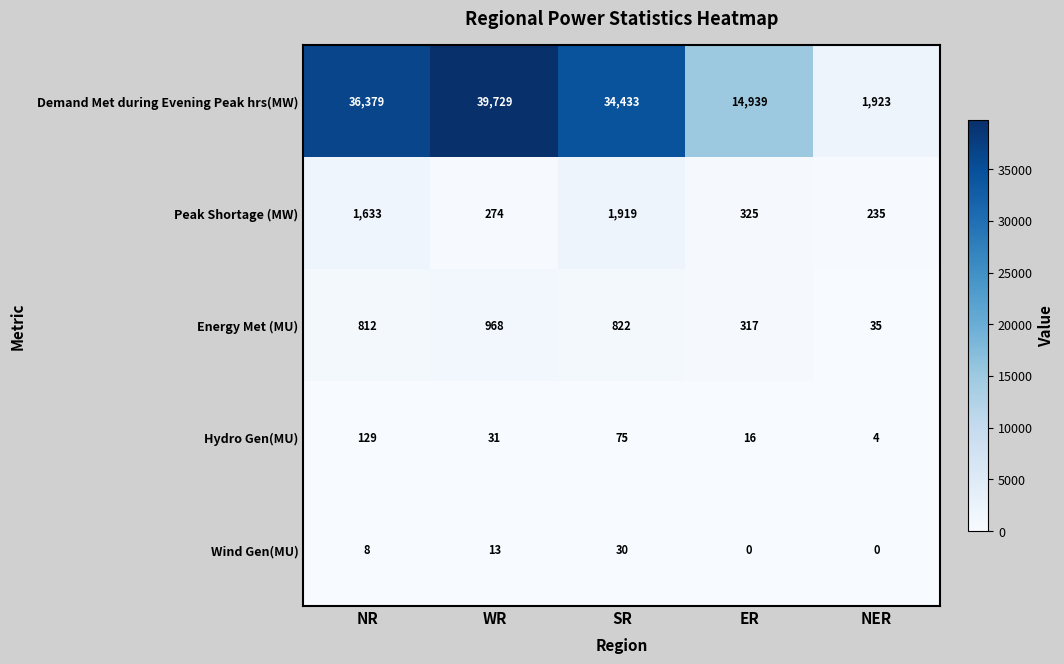

Is it true that Hydro Gen(MU) equals 25 at ER?

False